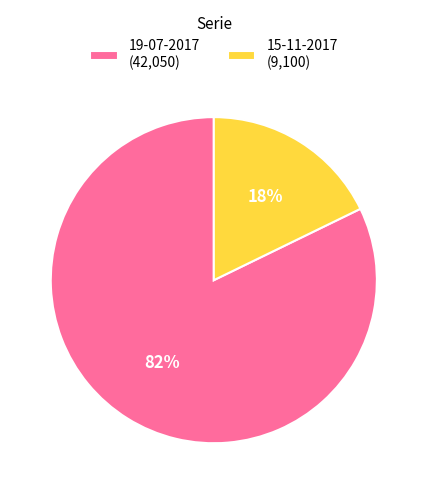

To the nearest percent, what is the difference between the largest and smallest slice percentages?

64%